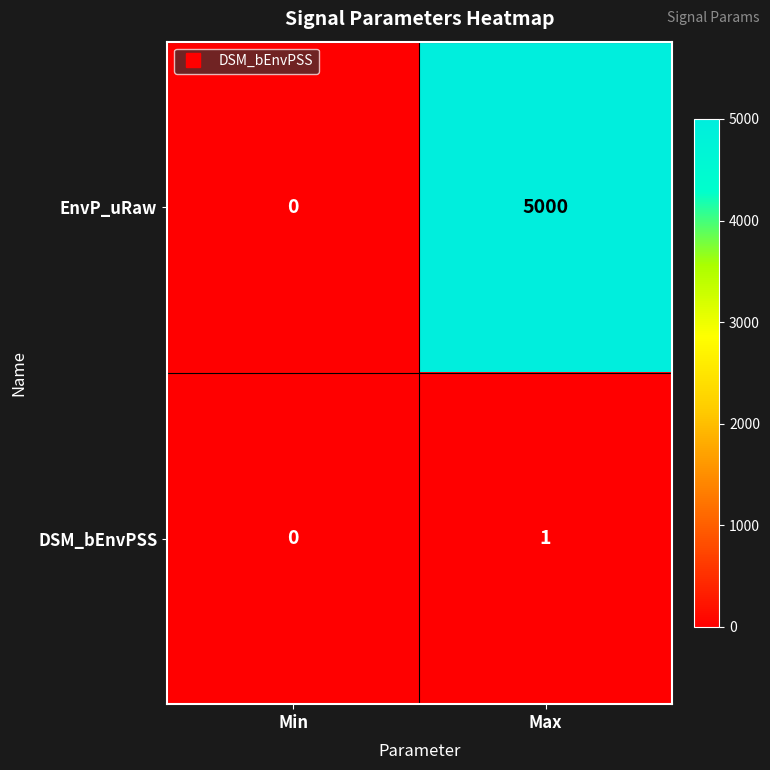

How many series are shown in this chart?

2